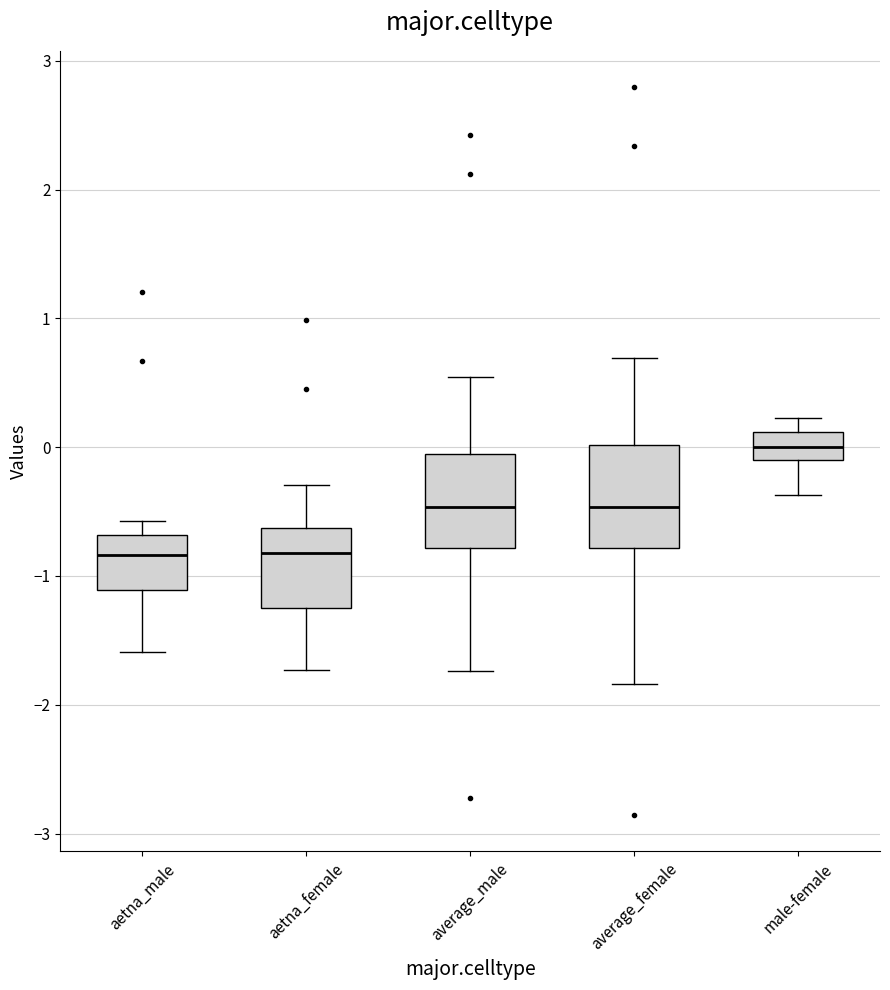

Reading left to right, transcribe this box plot: for each box, give where its median line is, the range the box spans, and where its two whiskers end, as read against the y-axis. The values are not printed on the chart, so give them approximately, as read against the axis.

aetna_male: median -0.8, box -1.1 to -0.7, whiskers -1.6 to -0.6
aetna_female: median -0.8, box -1.3 to -0.6, whiskers -1.7 to -0.3
average_male: median -0.5, box -0.8 to 0.0, whiskers -1.7 to 0.5
average_female: median -0.5, box -0.8 to 0.0, whiskers -1.8 to 0.7
male-female: median 0.0, box -0.1 to 0.1, whiskers -0.4 to 0.2